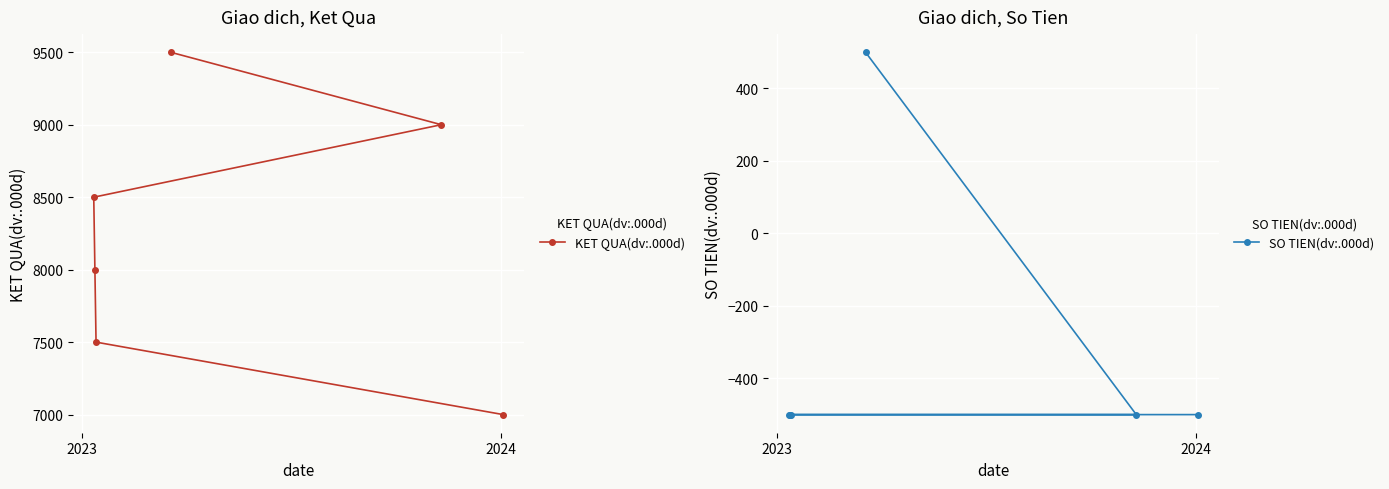

At how many categories does at least one series exceed 4892?

6